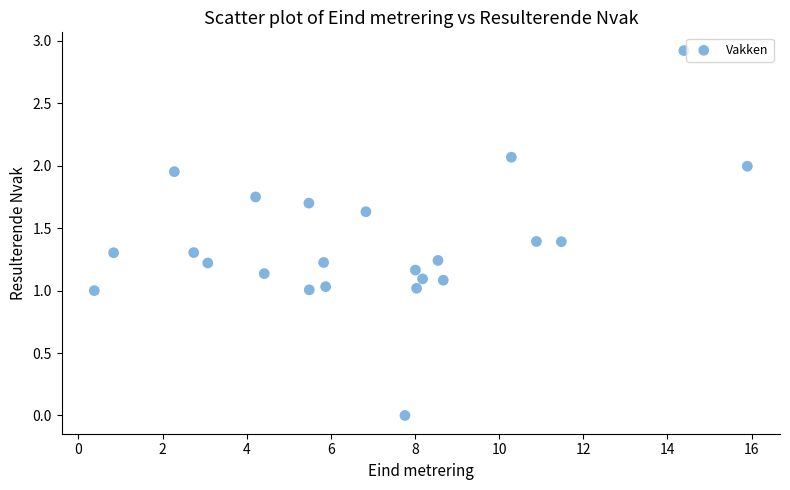

What is the range of X values (max minus min)?

15.5